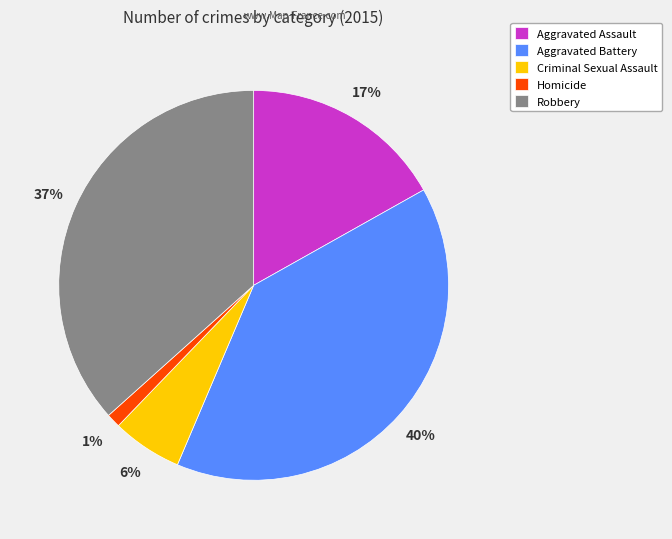

Count the number of slices in the pie.

5